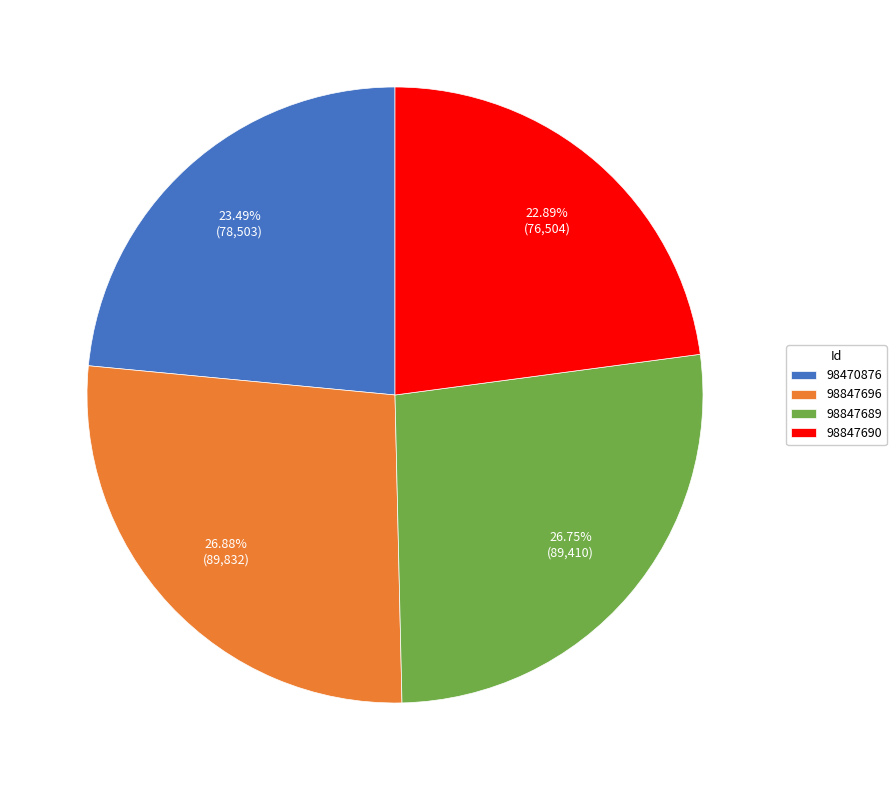

What percentage is NOT represented by 98847689?

73.3%